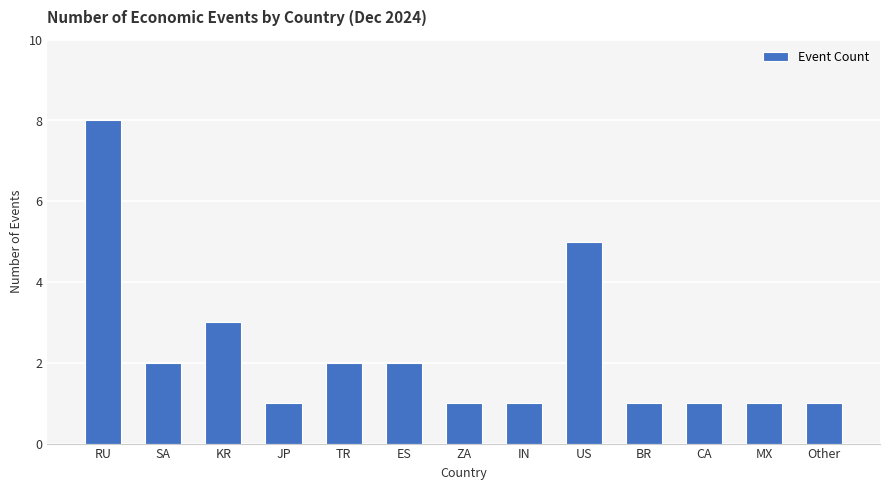

How many values are between 1 and 2?

10